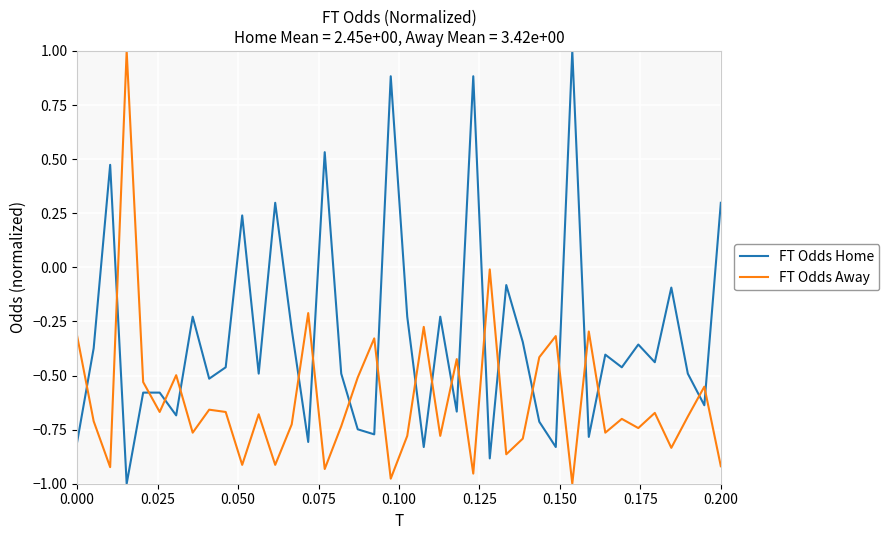

Which series has the largest total across all categories?

FT Odds Home